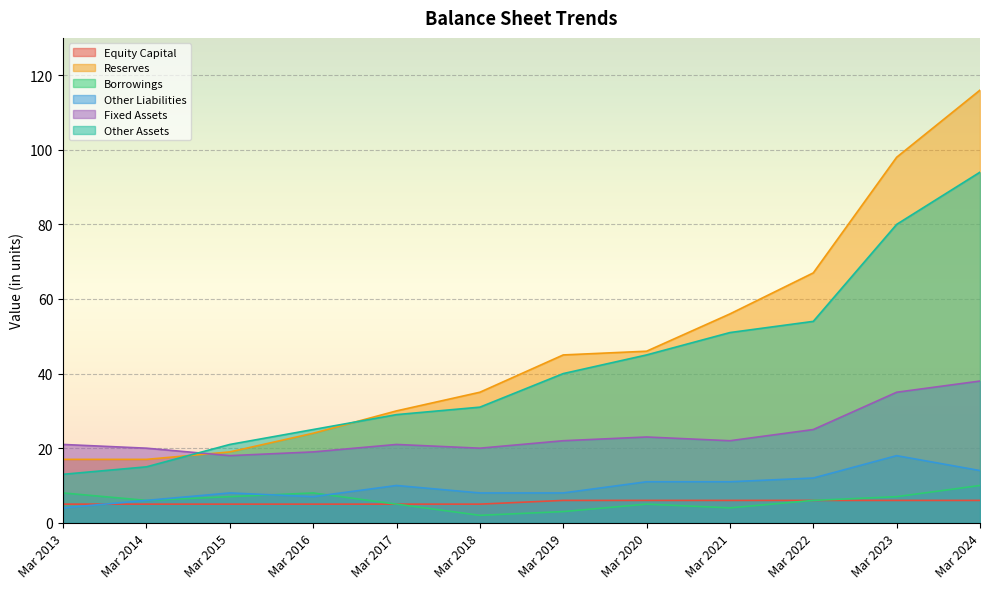

Which series has the largest total across all categories?

Reserves